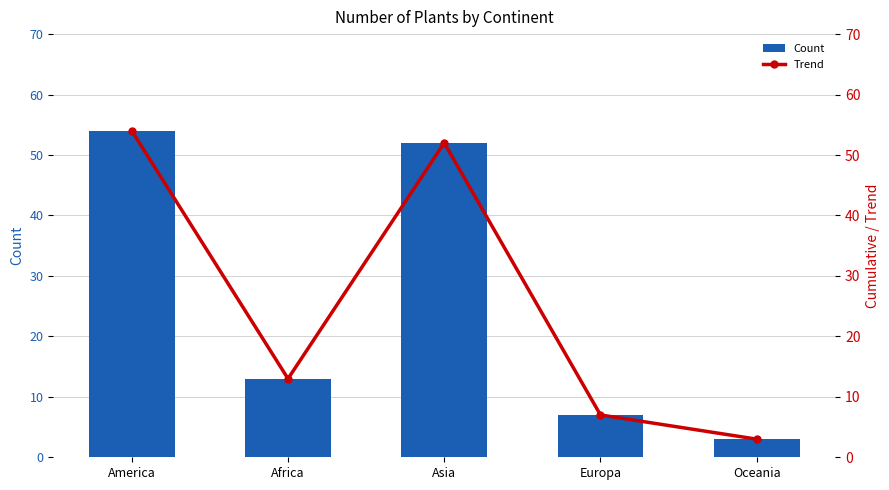

Between Africa and Europa, which series saw the biggest shift?

Count